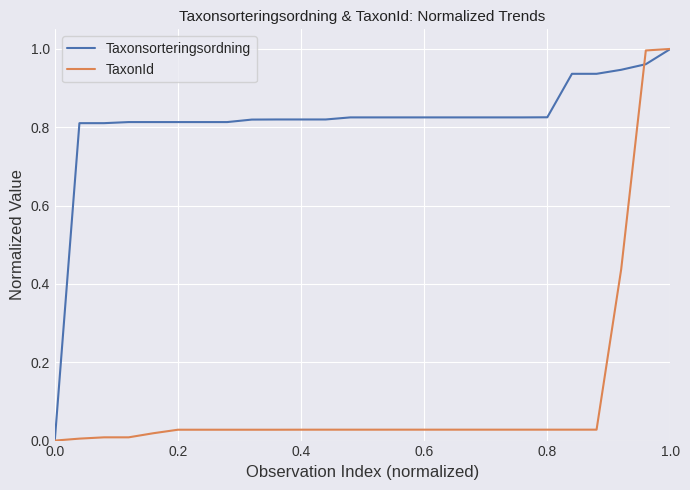

Rank the series by their average value, from highest to lowest.

Taxonsorteringsordning, TaxonId